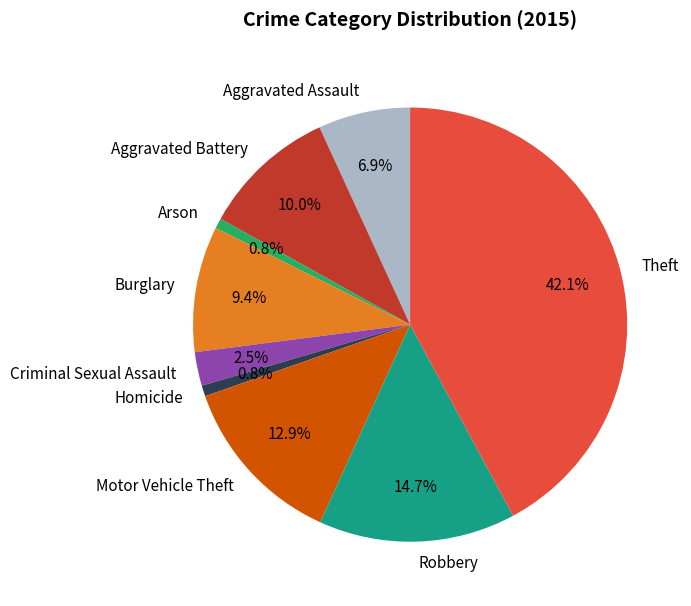

How many segments does this pie chart have?

9